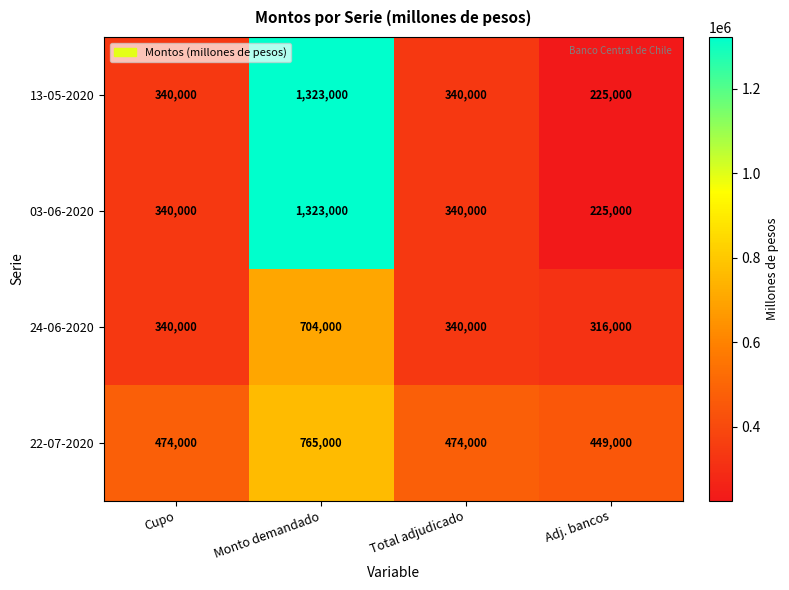

At which category is the sum across all series the highest?

Monto demandado